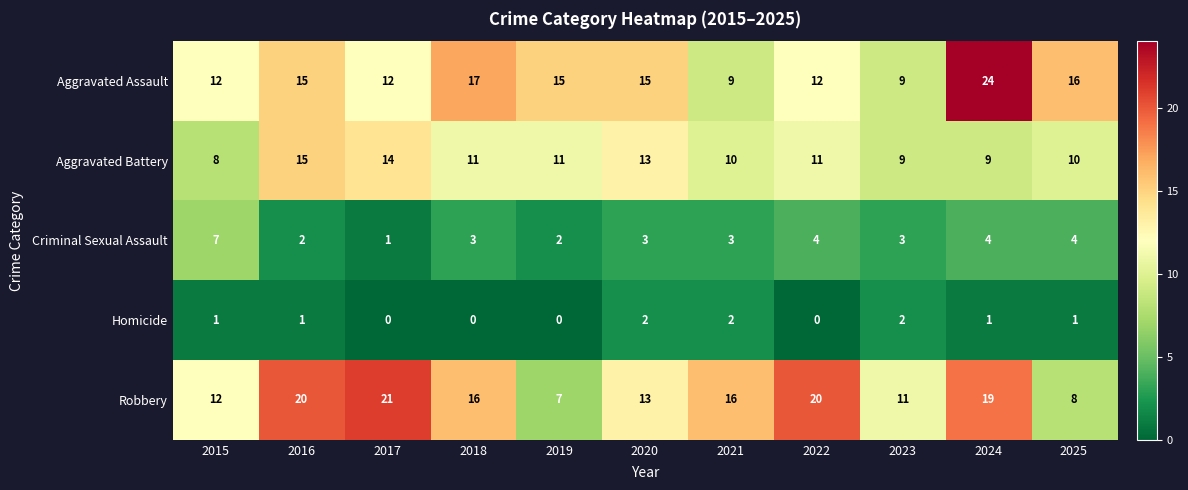

Which category has the highest value in the Aggravated Battery series?

2016